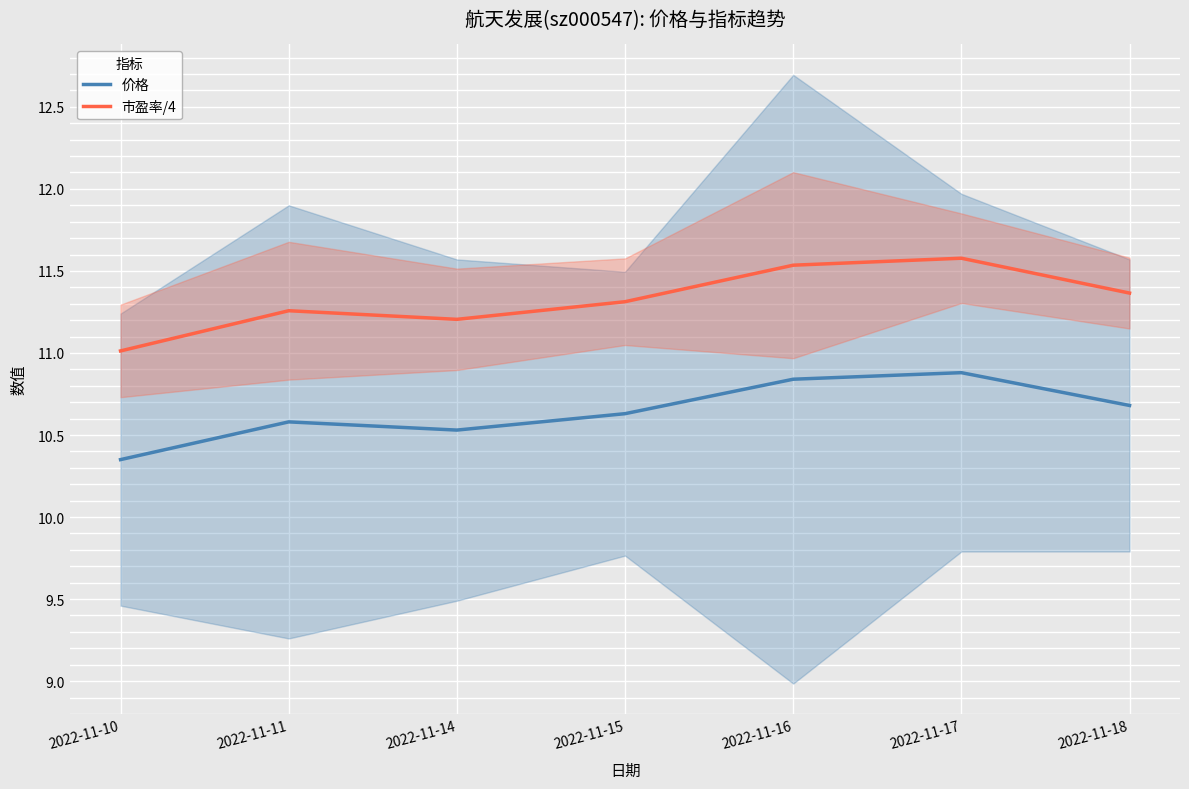

Where is 市盈率/4 nearest to the value 11?

2022-11-10